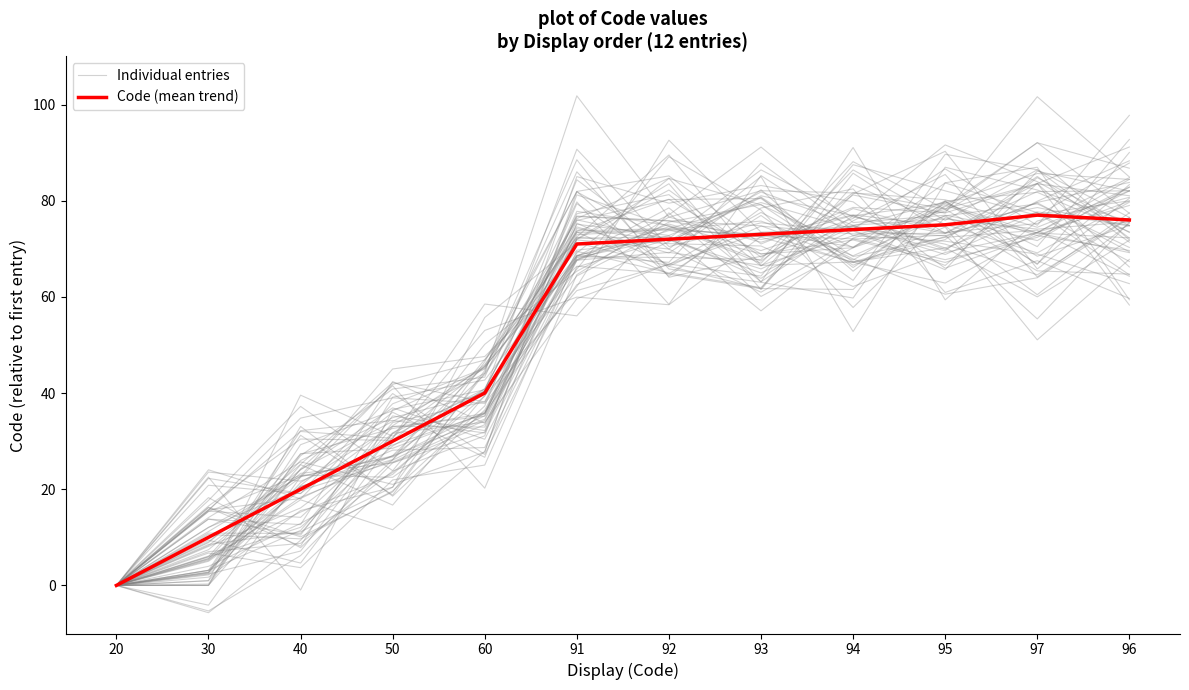

What is the total value across all series at 95?

154.3